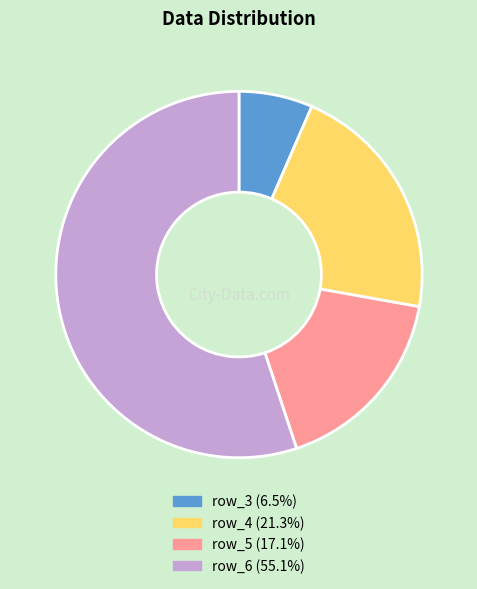

What is the ratio of the value at row_4 to the value at row_3?

3.3